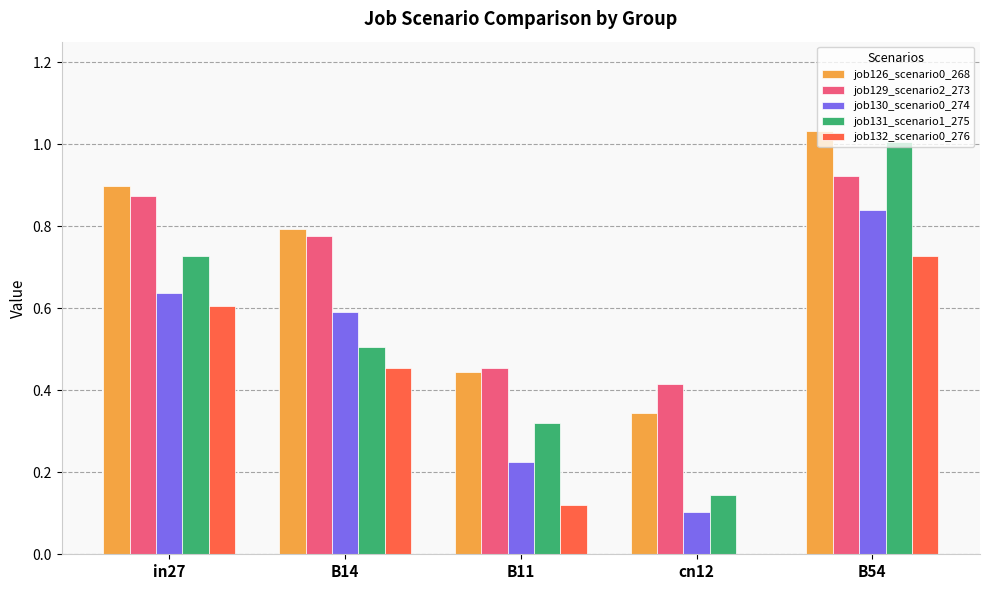

Which category has the highest value in the job132_scenario0_276 series?

B54